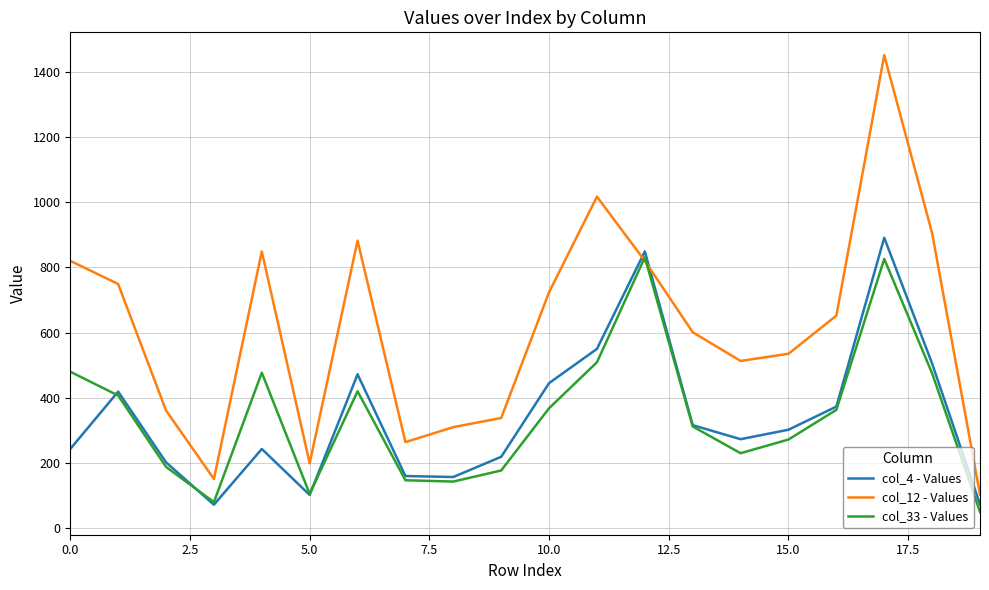

Which series has the largest range (max minus min)?

col_12 - Values